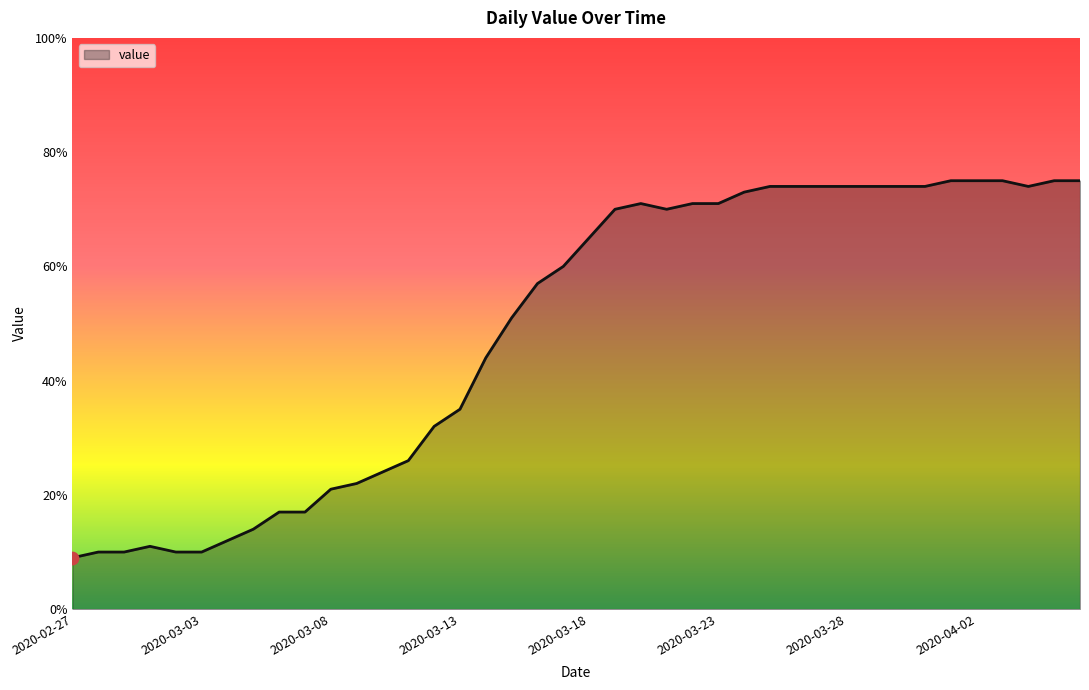

What is the minimum value shown in the chart?

9